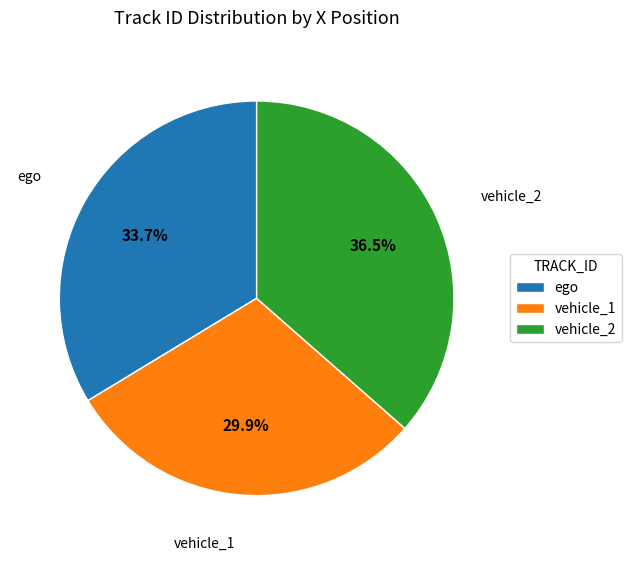

How many slices are in this pie chart?

3